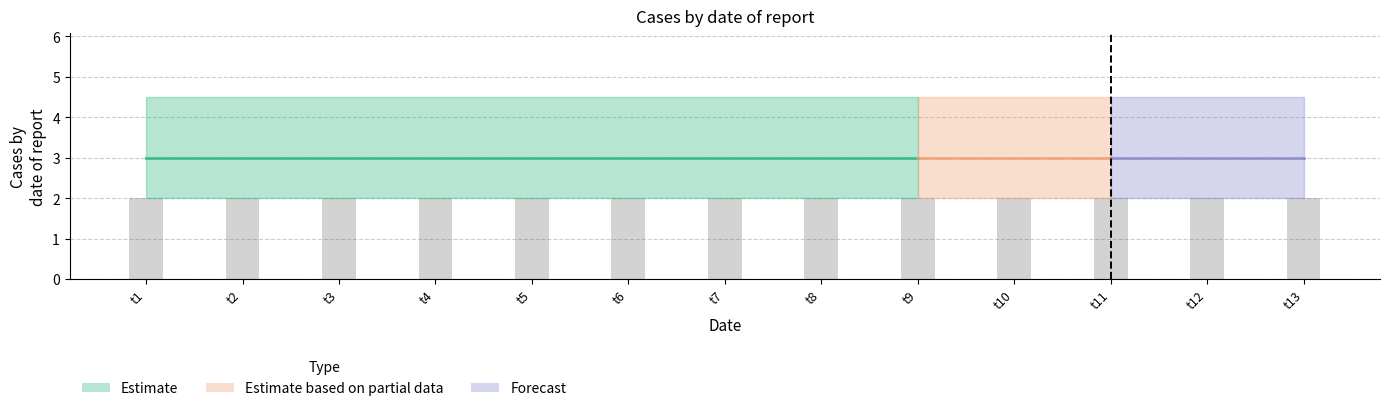

What is the total value across all series at 11?

9.5